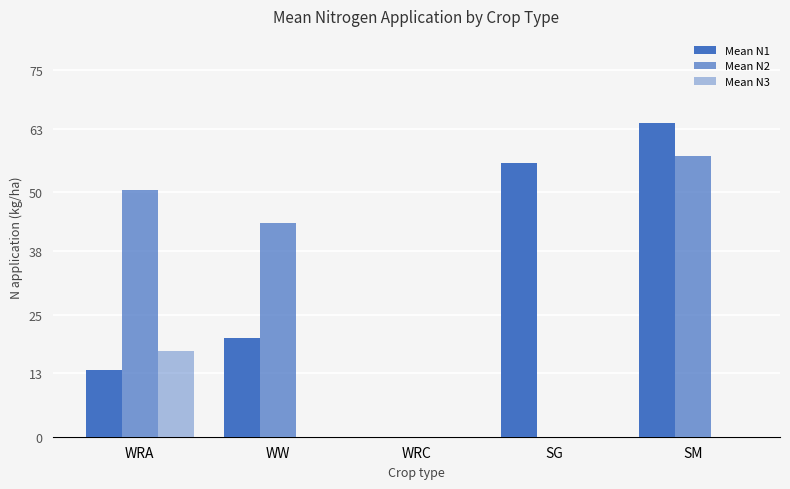

Does the chart contain stacked bars?

No